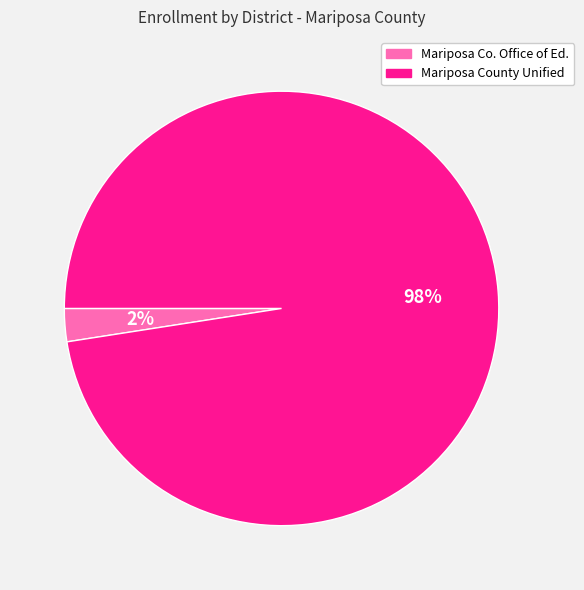

What percentage is the Mariposa Co. Office of Ed. slice, to the nearest percent?

2%